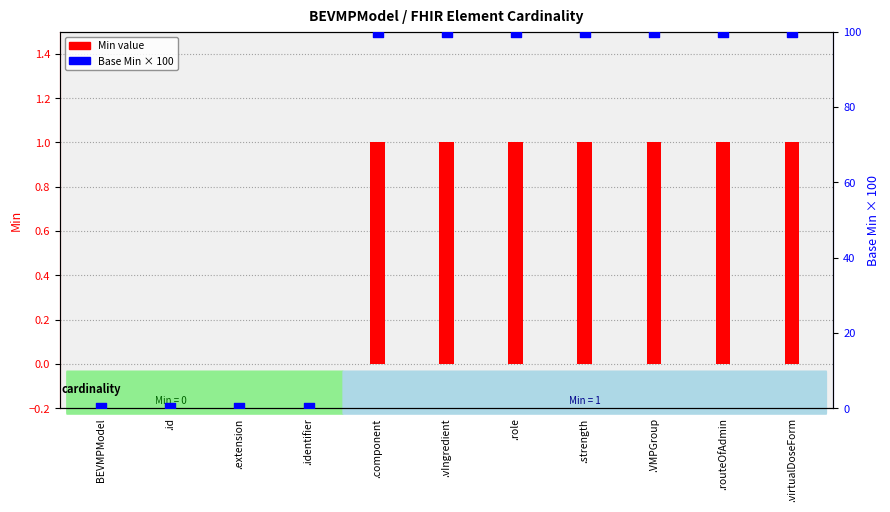

Is the value of Min at .routeOfAdmin greater than the value of Base Min (×100) at .vIngredient?

No